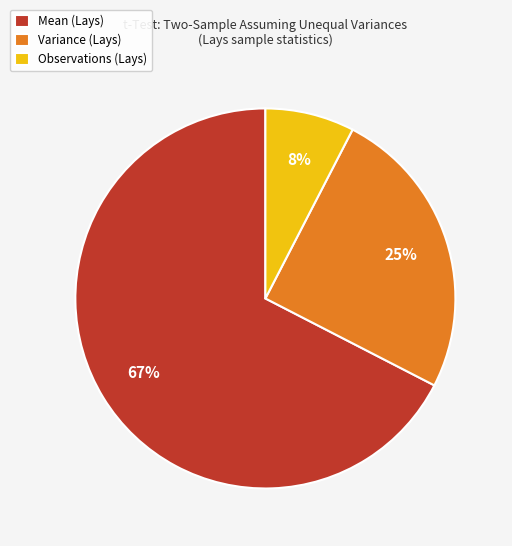

How many segments does this pie chart have?

3